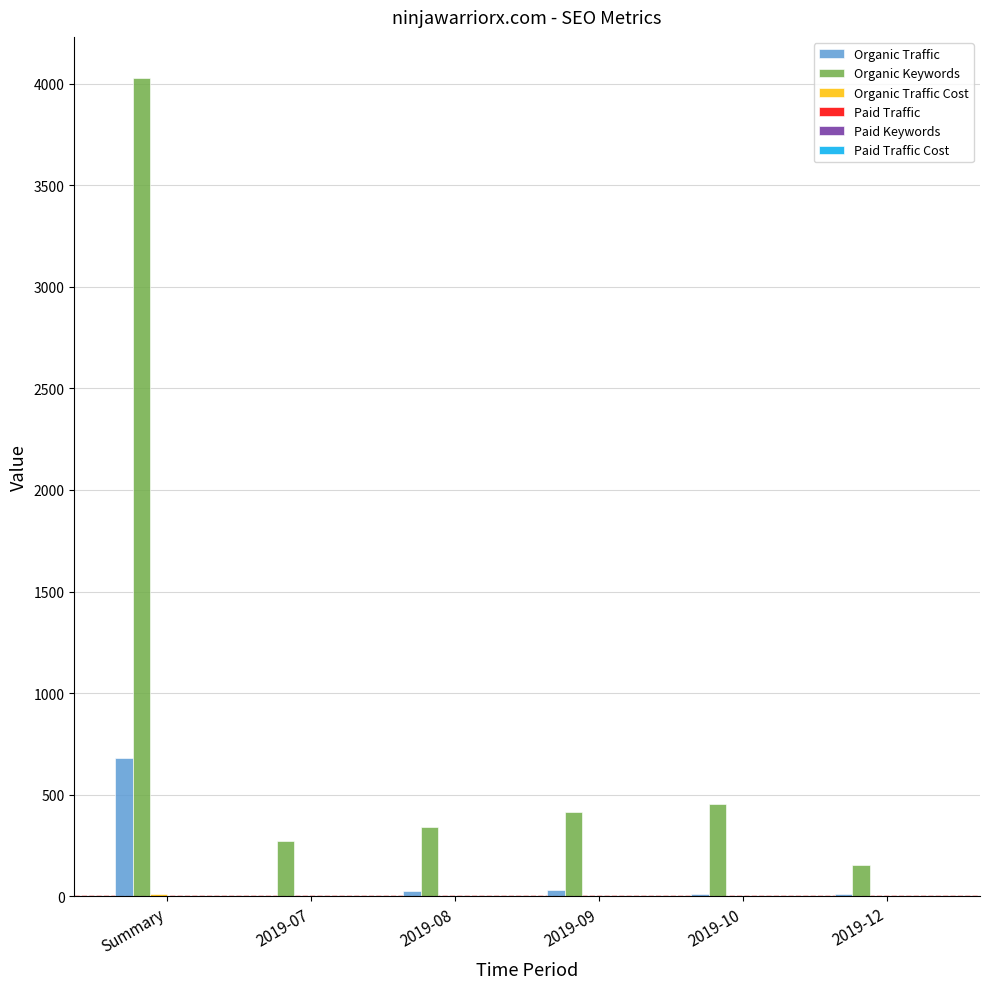

Which series has the largest total across all categories?

Organic Keywords